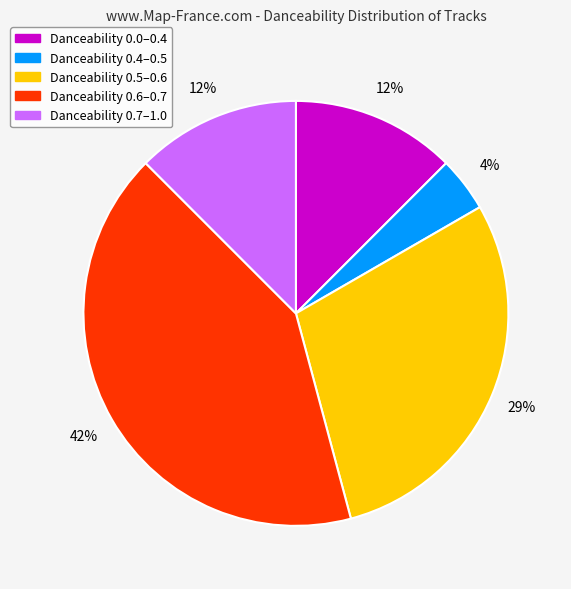

To the nearest percent, what is the average slice percentage?

20%